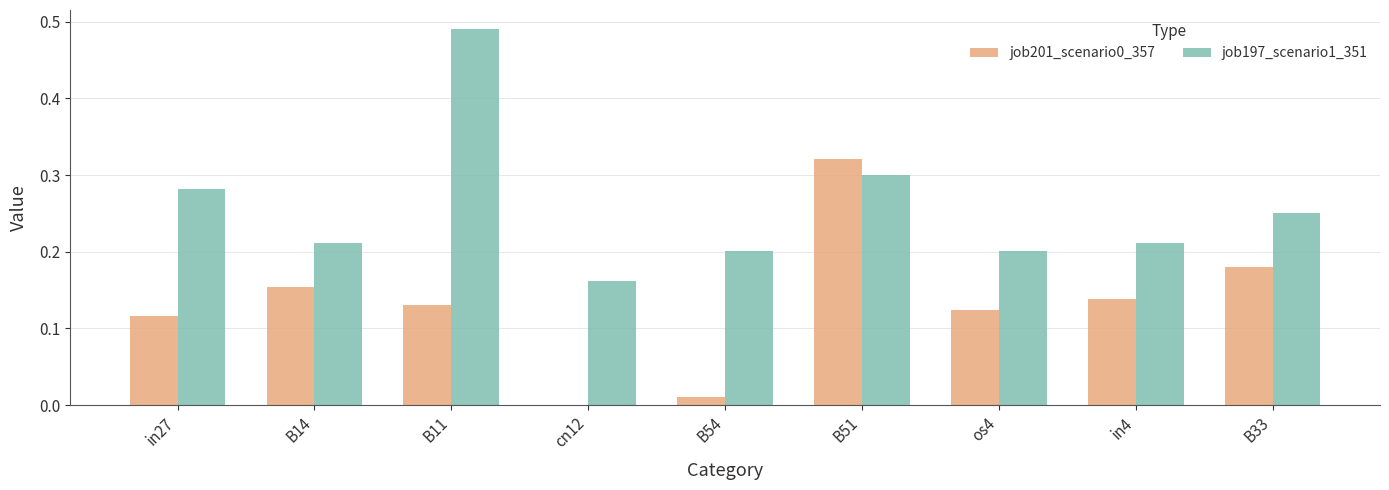

True or false: job197_scenario1_351 has a value of 0.1 at B51.

False